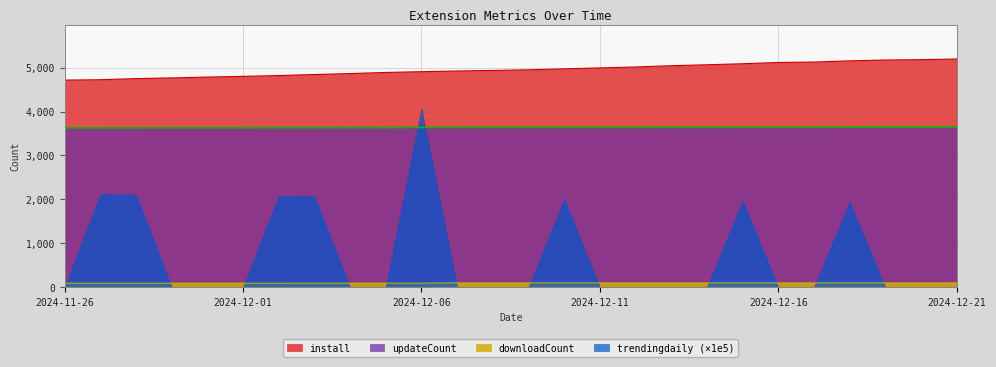

What is the label of the 4th point from the left?

2024-11-29